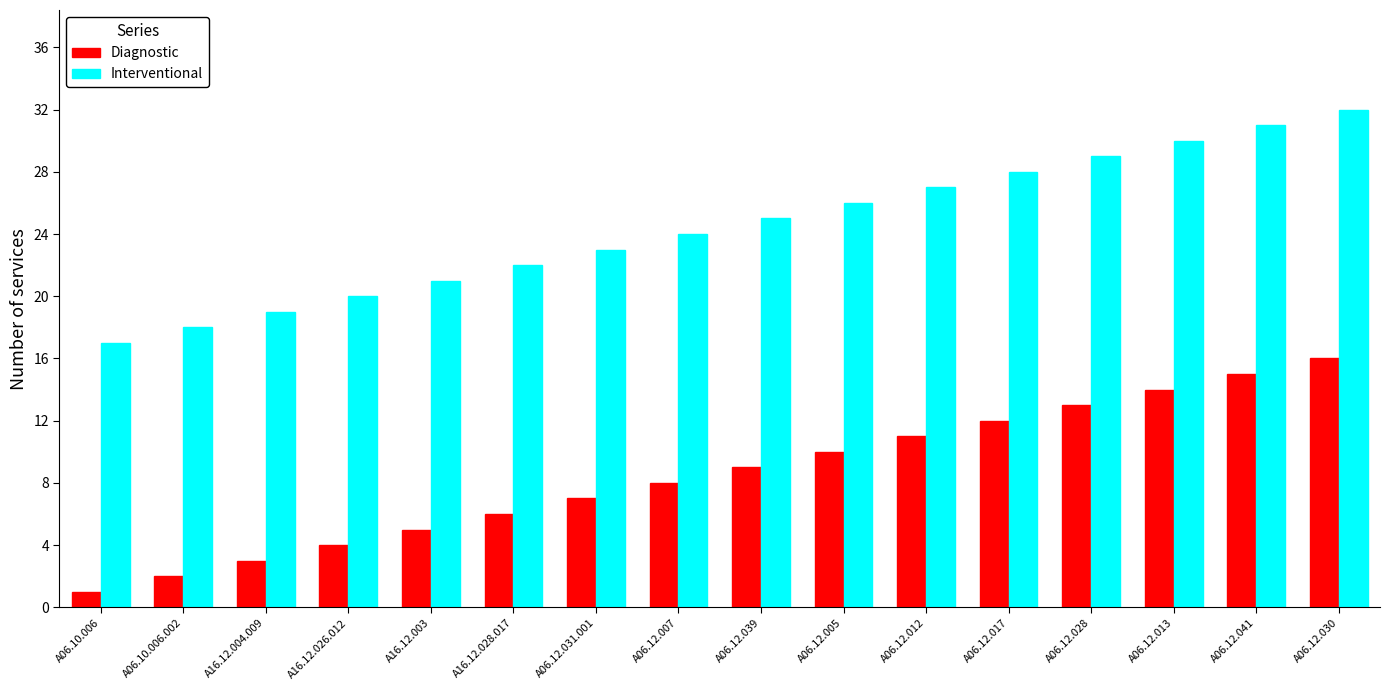

What is the value of the Diagnostic bar at the 16th from the left?

16